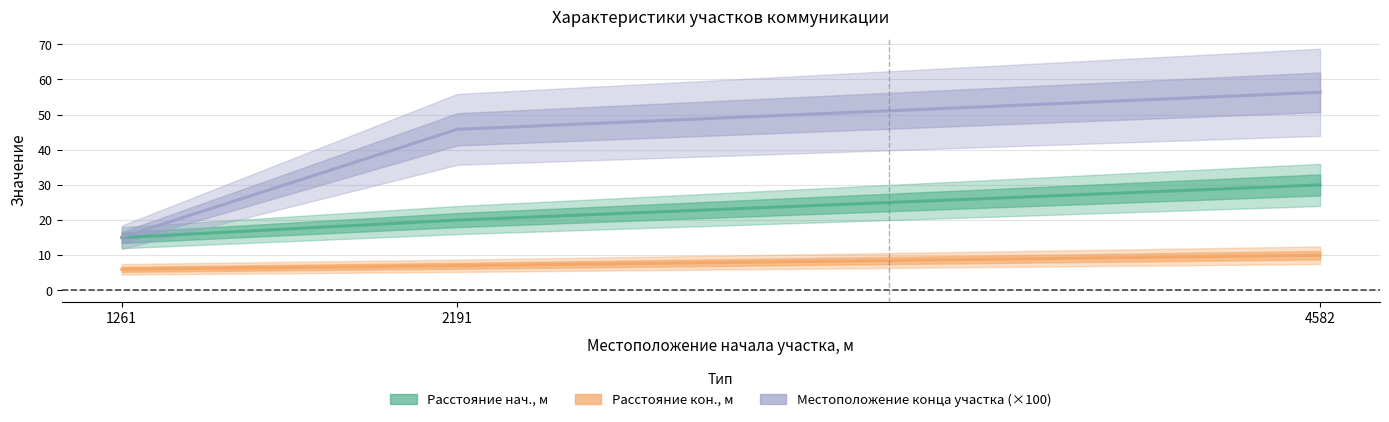

What is the average value of the Расстояние от оси дороги конца участка, м series?

7.7